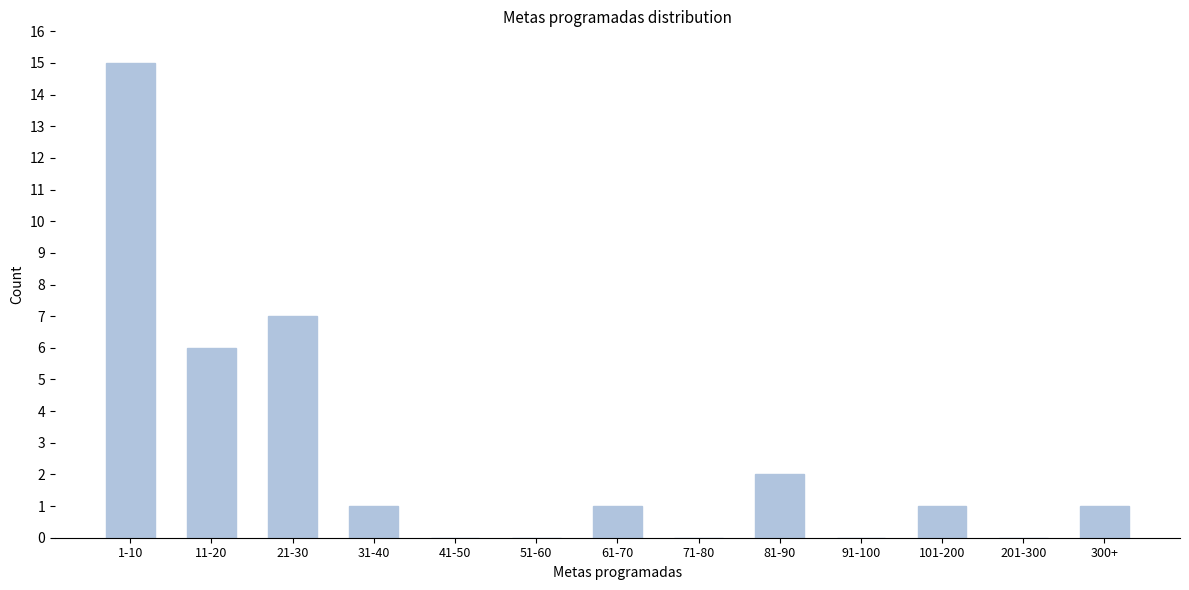

Reading left to right, what are all the values shown in this chart?

1-10=15	11-20=6	21-30=7	31-40=1	41-50=0	51-60=0	61-70=1	71-80=0	81-90=2	91-100=0	101-200=1	201-300=0	300+=1